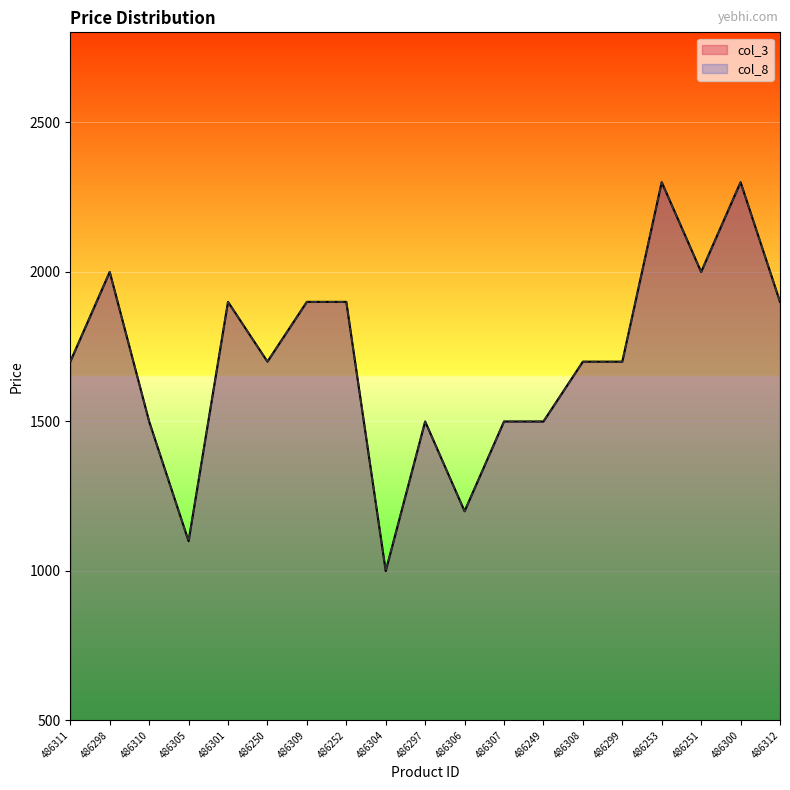

Between 486251 and 486301, which is larger?

486251